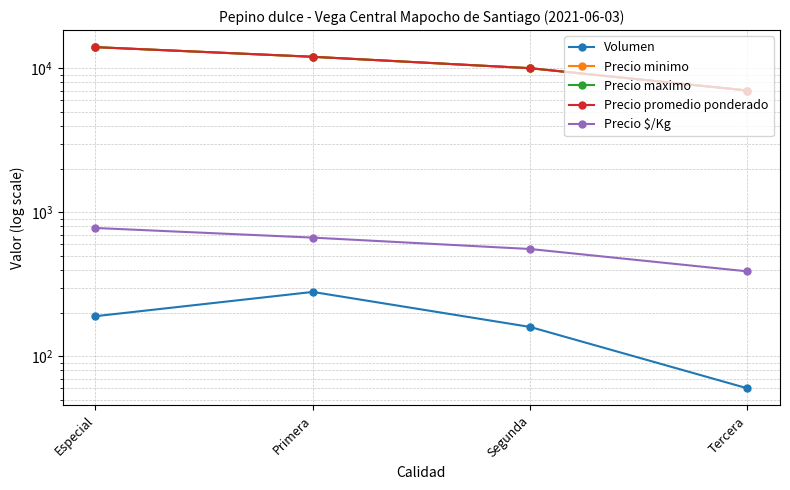

True or false: Precio promedio ponderado has a value of 7000 at Tercera.

True